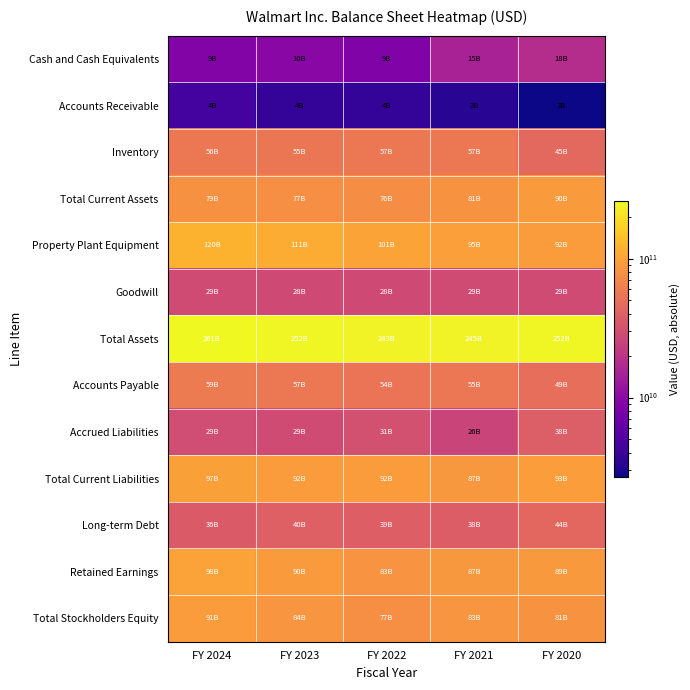

What is the spread (max minus min) of values at FY 2024?

256423000000